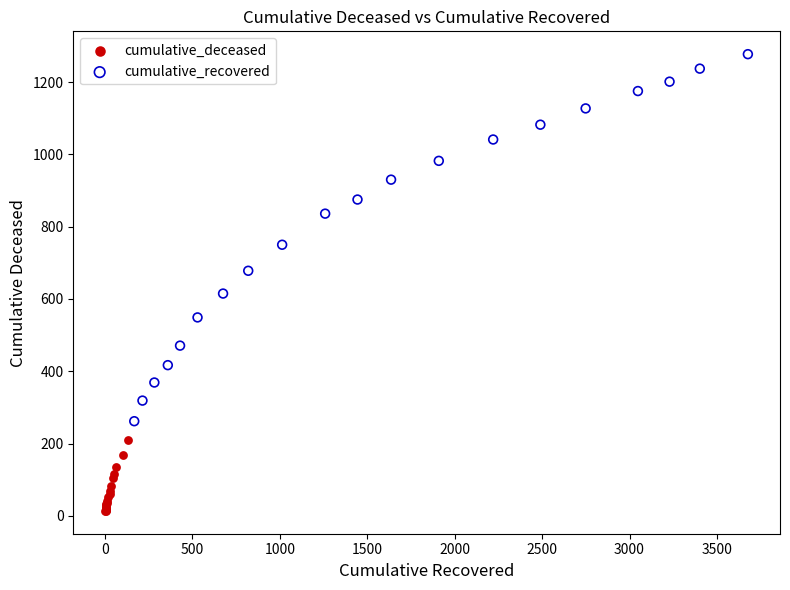

Which series contains the lowest Y value?

cumulative_deceased